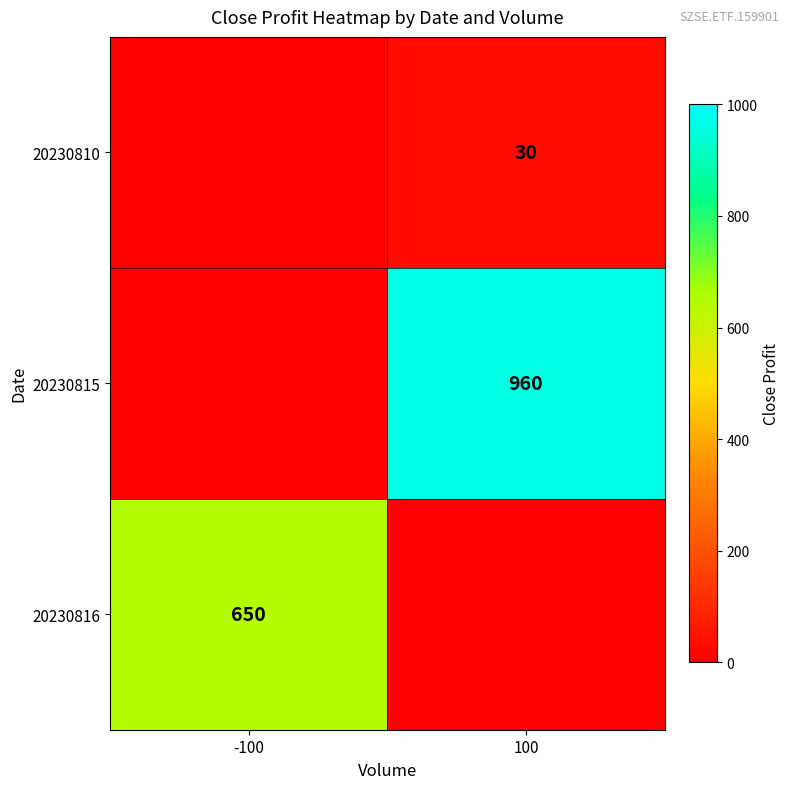

True or false: 20230816 has a value of 650 at -100.

True